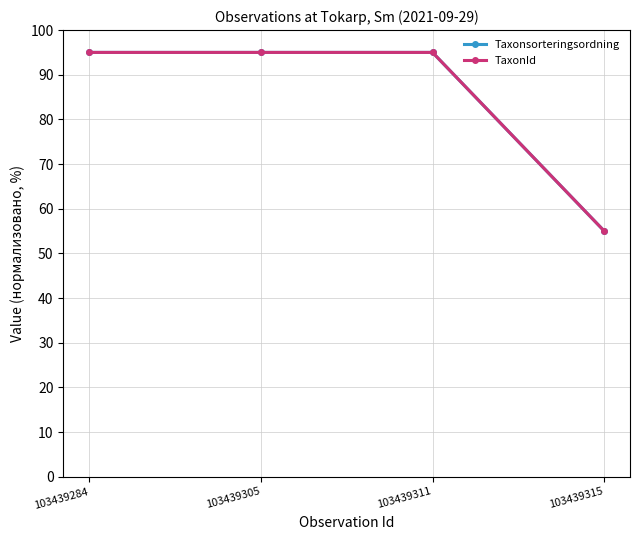

Is this an area chart (filled region under the line)?

No